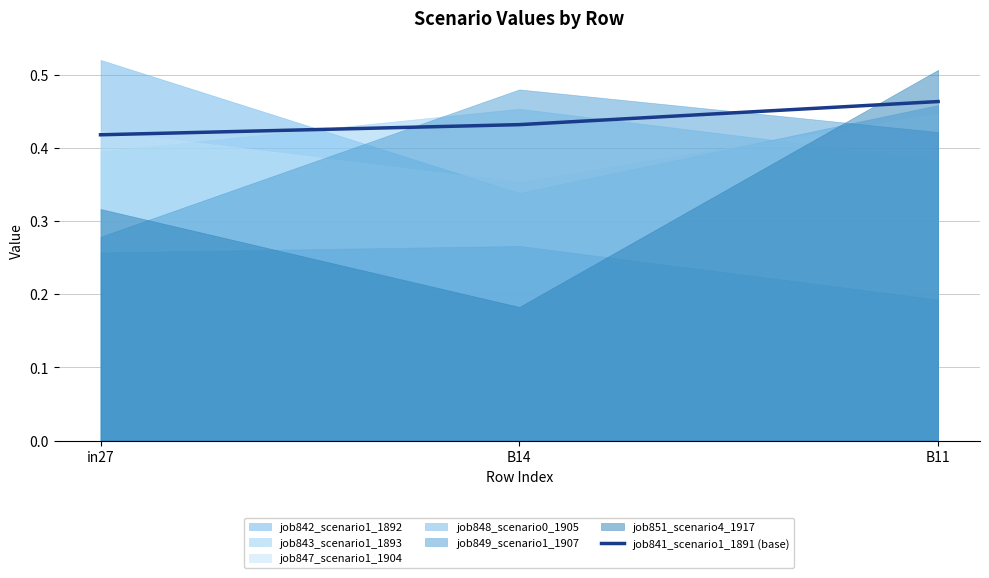

The value at B11 is 0.5. True or false?

True